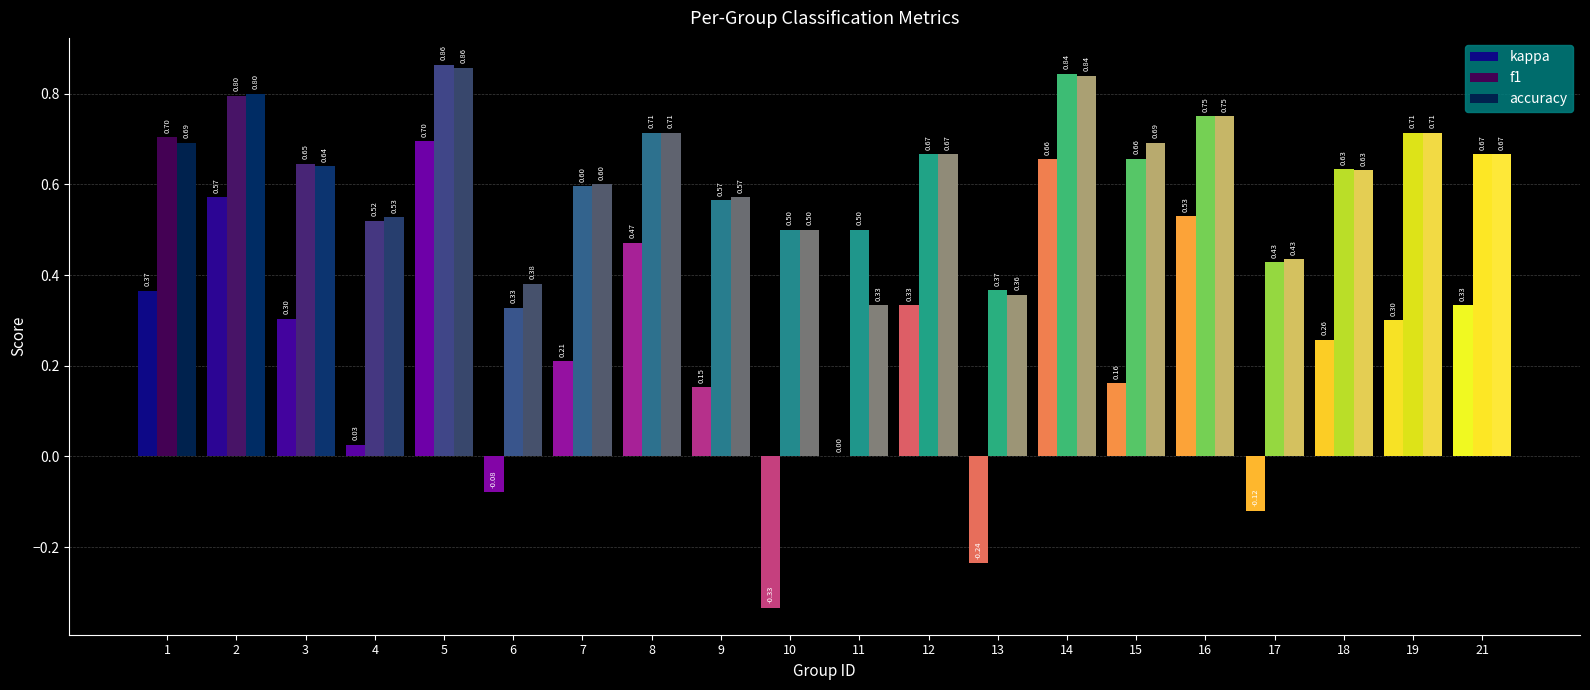

Which series has the largest total across all categories?

f1